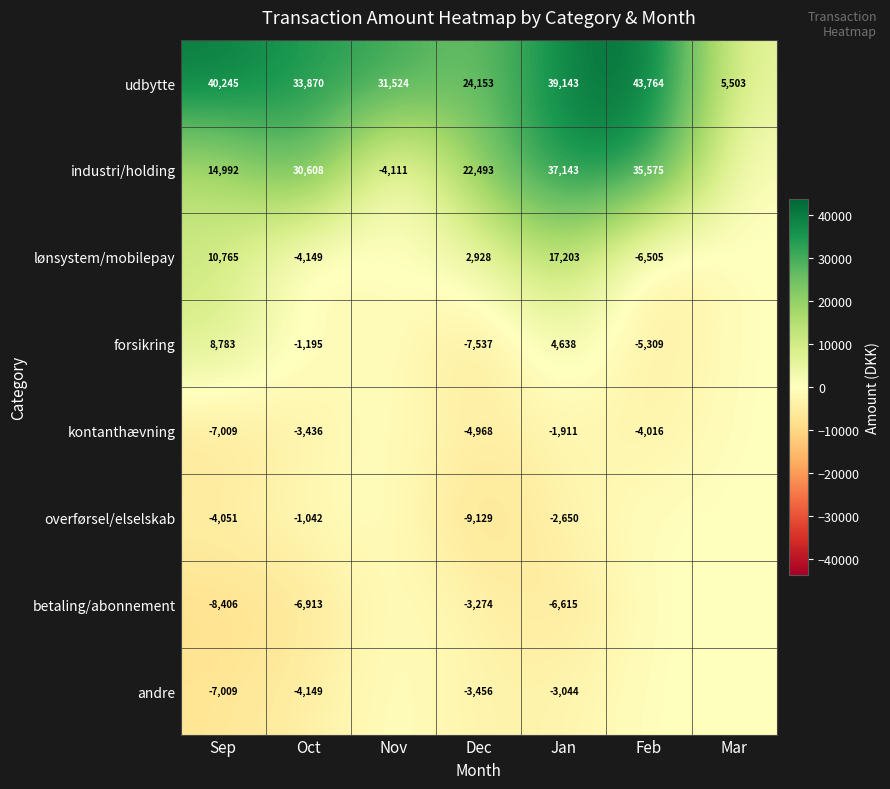

What is the sum of all udbytte values?

218202